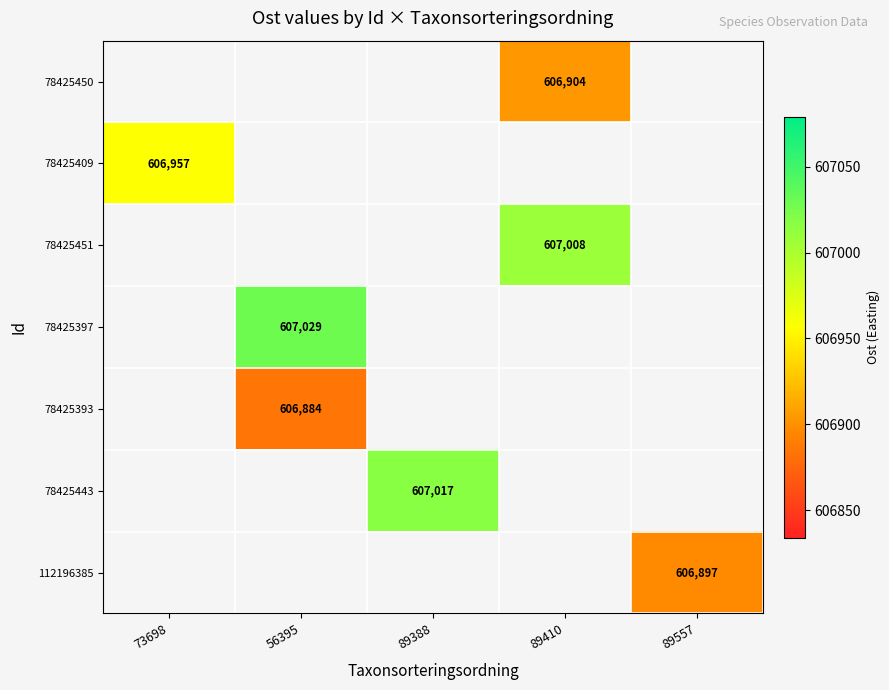

At which category does the chart reach its peak across all series?

56395